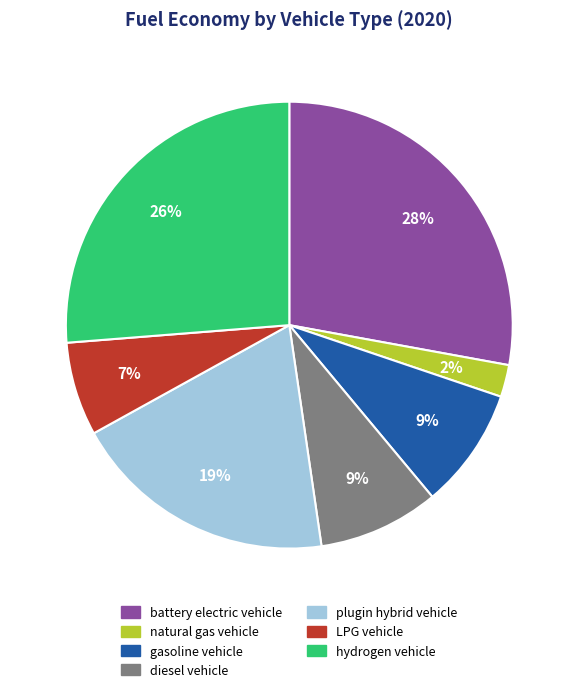

How many slices are in this pie chart?

7